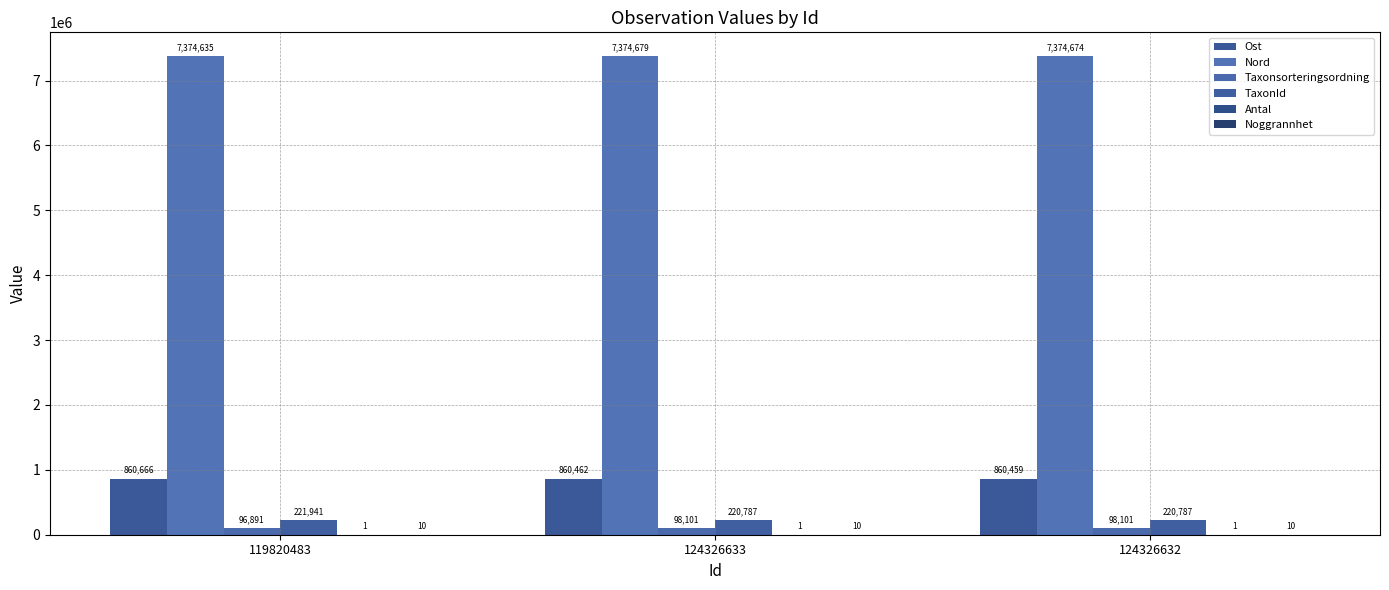

What is the spread (max minus min) of values at 124326632?

7374673